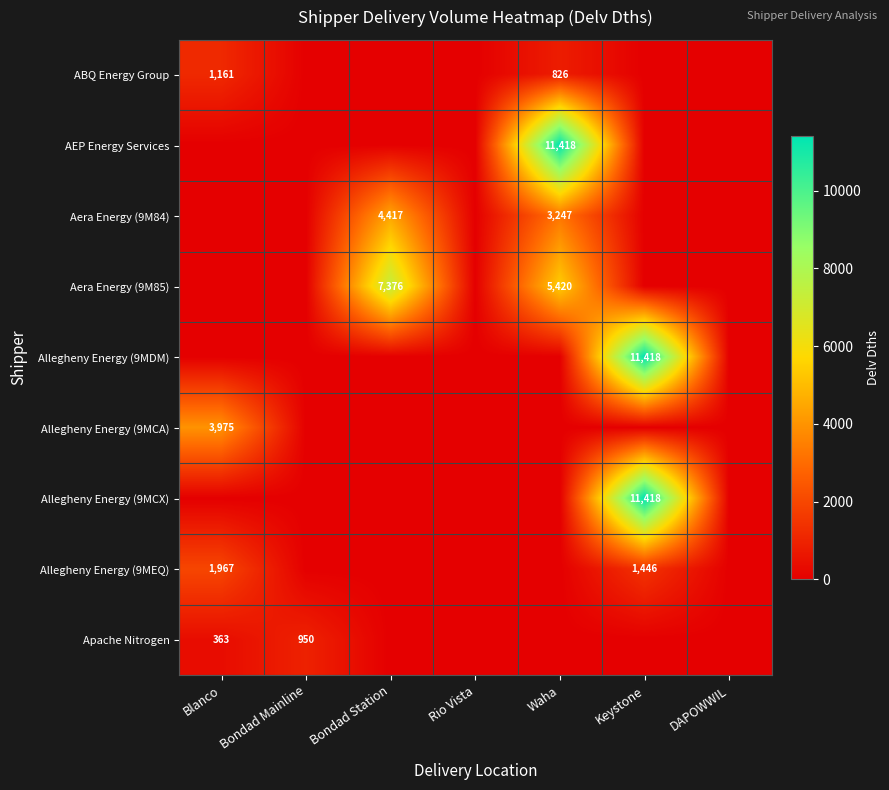

Is the value of ABQ Energy Group at Blanco greater than the value of AEP Energy Services at Waha?

No